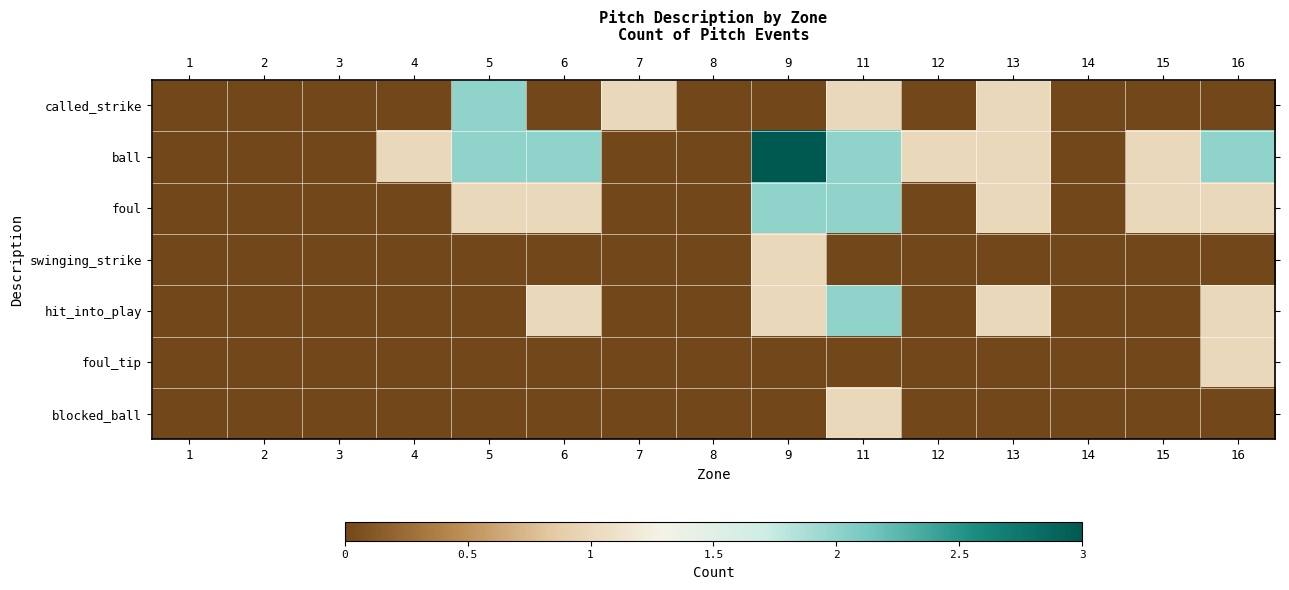

Reading right to left, what are all the values shown in this chart?

called_strike: 16=0	15=0	14=0	13=1	12=0	11=1	9=0	8=0	7=1	6=0	5=2	4=0	3=0	2=0	1=0
ball: 16=2	15=1	14=0	13=1	12=1	11=2	9=3	8=0	7=0	6=2	5=2	4=1	3=0	2=0	1=0
foul: 16=1	15=1	14=0	13=1	12=0	11=2	9=2	8=0	7=0	6=1	5=1	4=0	3=0	2=0	1=0
swinging_strike: 16=0	15=0	14=0	13=0	12=0	11=0	9=1	8=0	7=0	6=0	5=0	4=0	3=0	2=0	1=0
hit_into_play: 16=1	15=0	14=0	13=1	12=0	11=2	9=1	8=0	7=0	6=1	5=0	4=0	3=0	2=0	1=0
foul_tip: 16=1	15=0	14=0	13=0	12=0	11=0	9=0	8=0	7=0	6=0	5=0	4=0	3=0	2=0	1=0
blocked_ball: 16=0	15=0	14=0	13=0	12=0	11=1	9=0	8=0	7=0	6=0	5=0	4=0	3=0	2=0	1=0